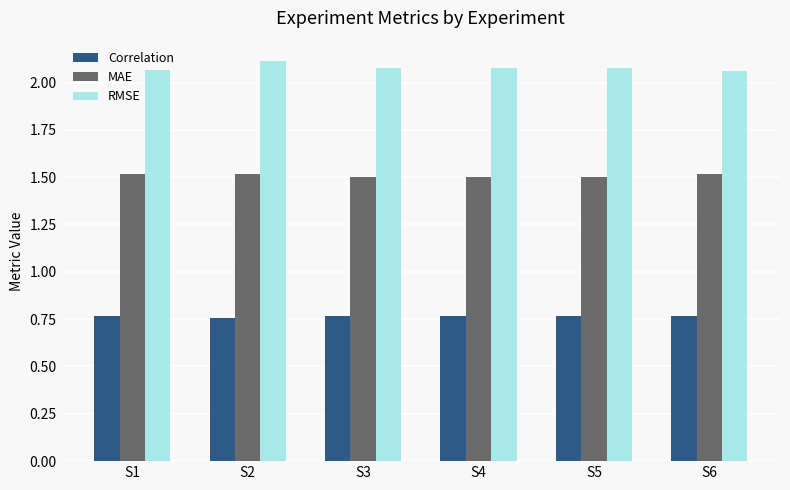

The value of RMSE at S4 is 2.9. True or false?

False